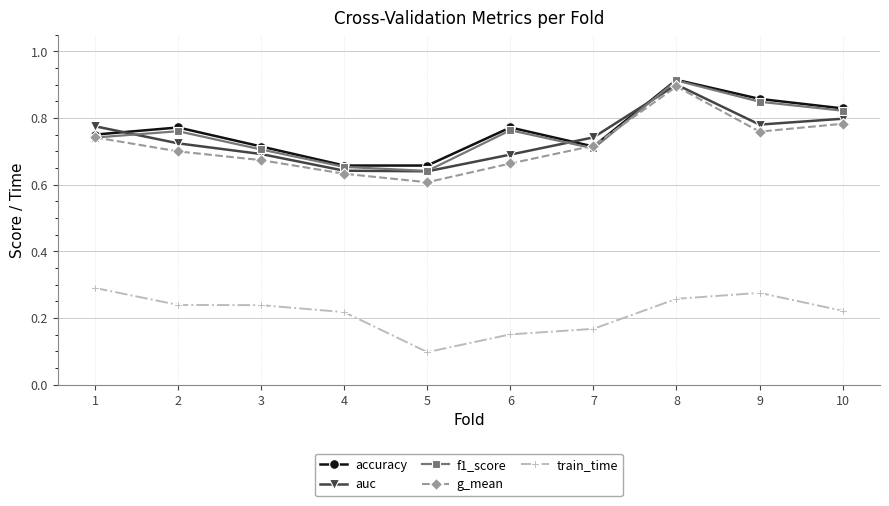

Count the auc values in the range 0 to 1.

10